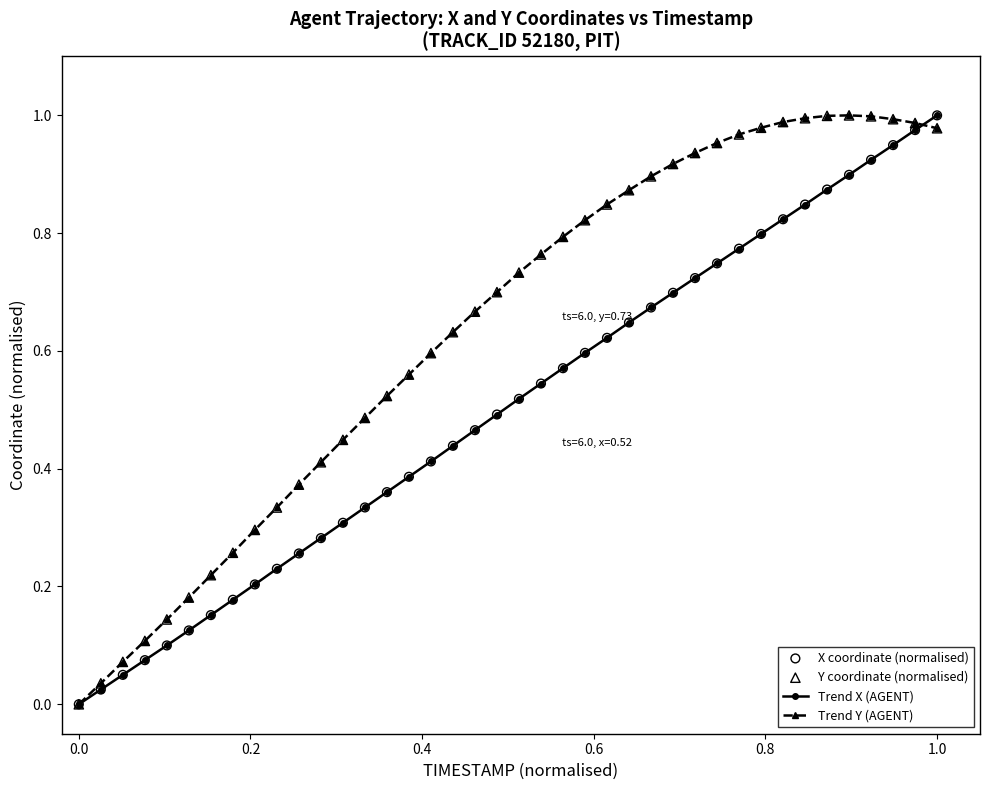

Which series has the largest total across all categories?

Trend Y (AGENT)